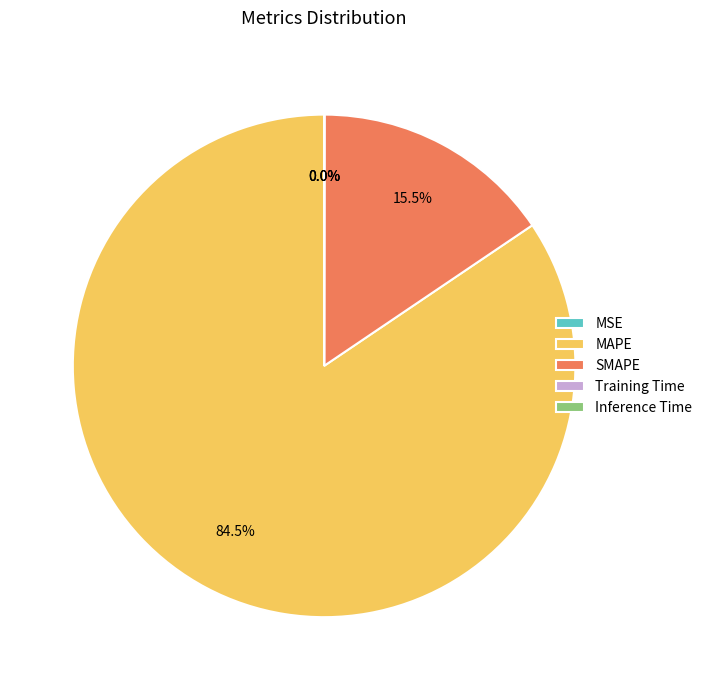

To the nearest percent, what is the average slice percentage?

20%